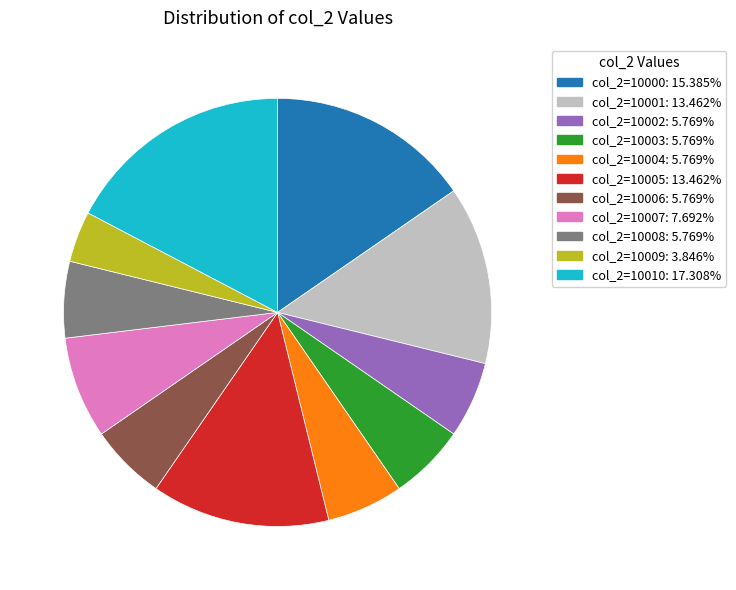

Is there any slice that represents more than half of the pie?

No